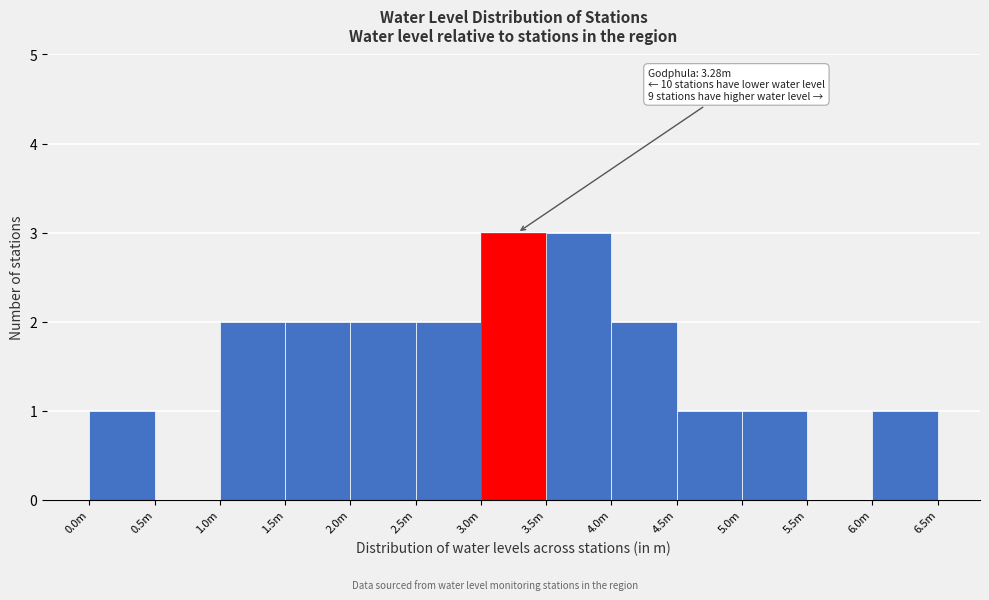

Reading left to right, extract all data points from this chart.

0.0m=1	0.5m=0	1.0m=2	1.5m=2	2.0m=2	2.5m=2	3.0m=3	3.5m=3	4.0m=2	4.5m=1	5.0m=1	5.5m=0	6.0m=1